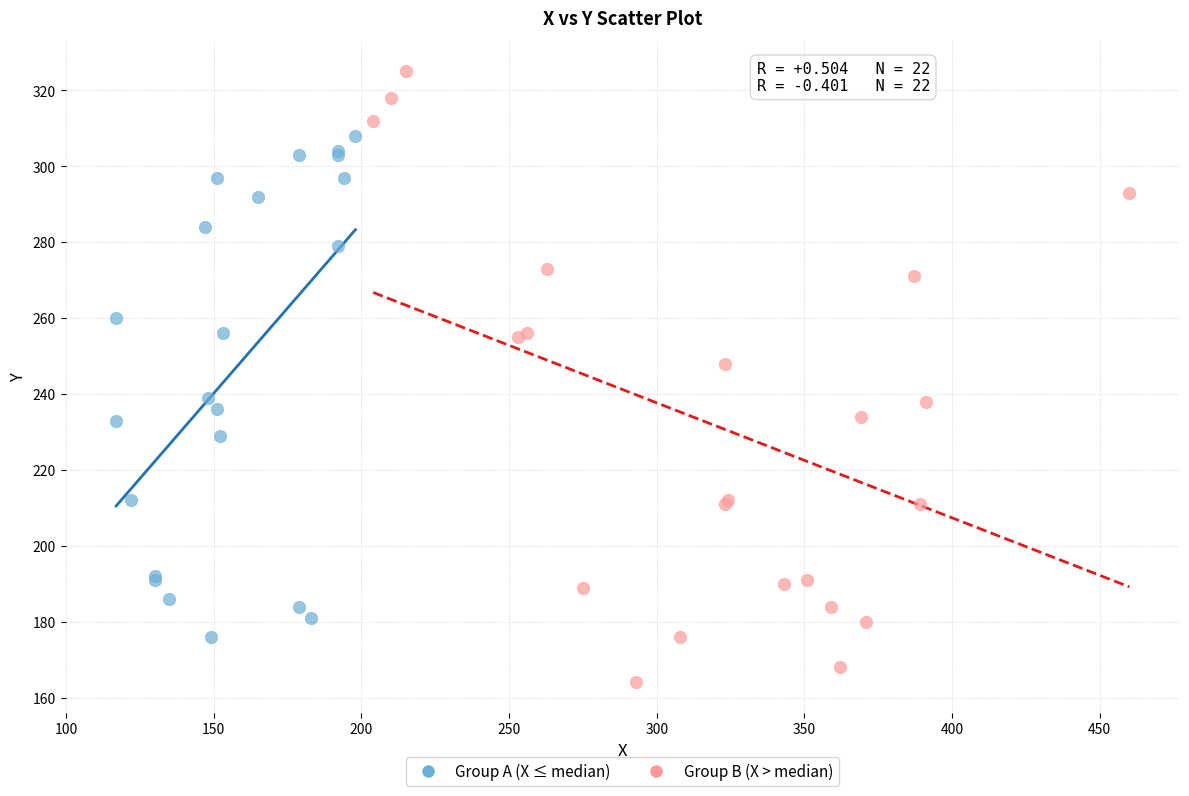

What are all the series names shown in the legend?

Group A (X ≤ median), Group B (X > median)